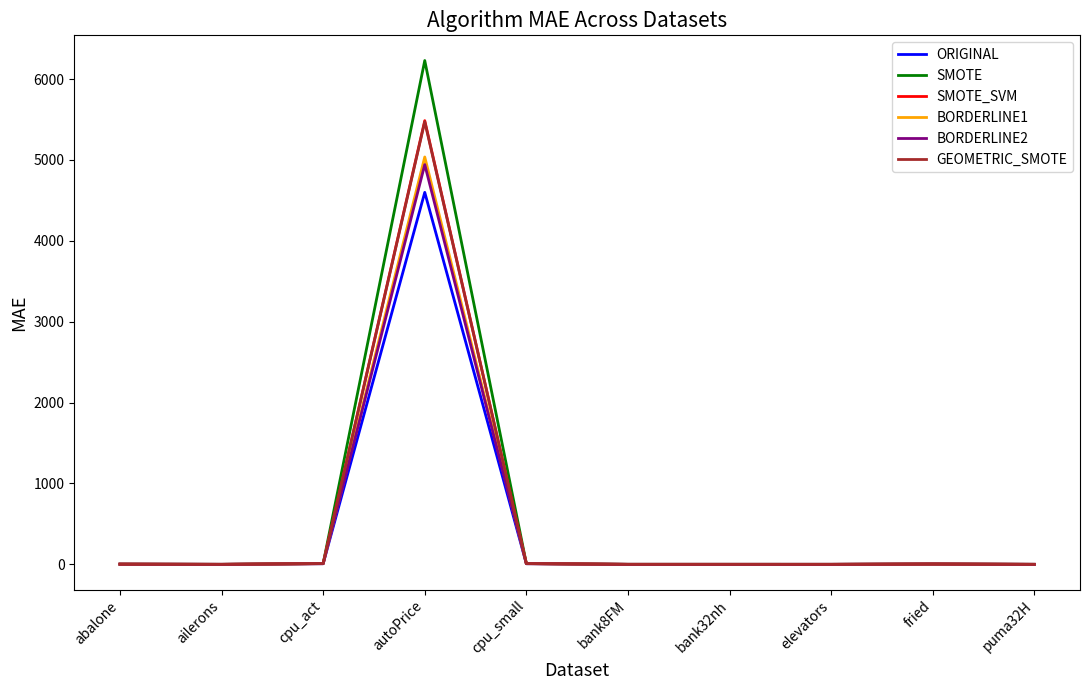

What position from the left is cpu_small?

5